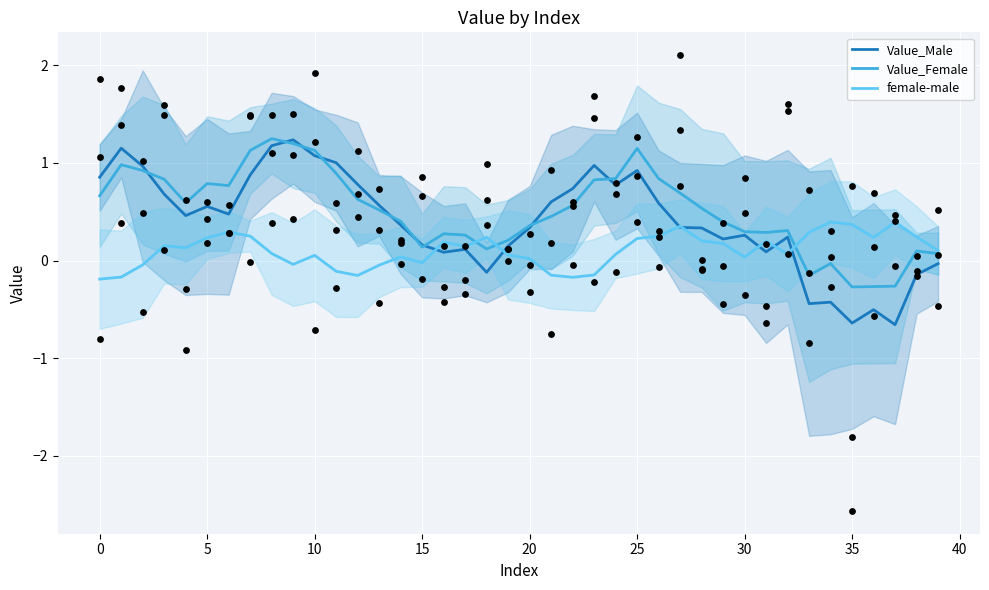

Which series contains the highest Y value?

Value_Female